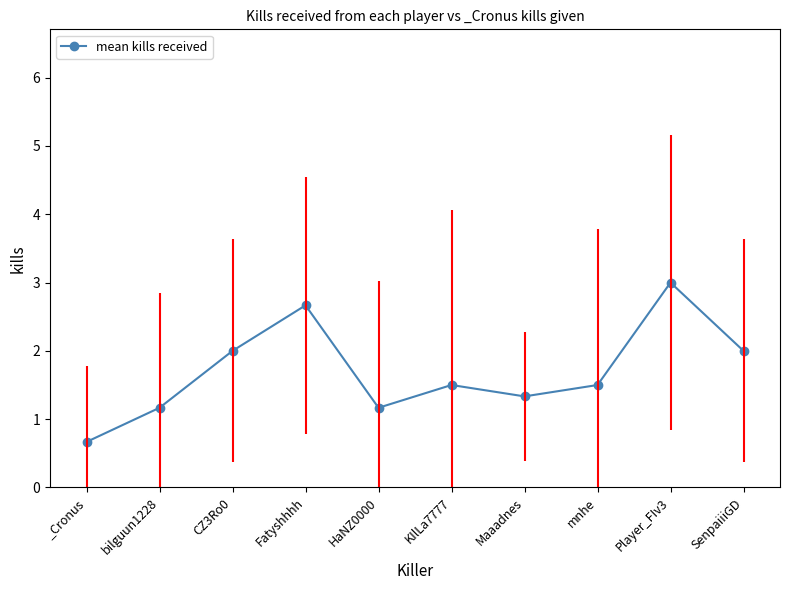

What is the smallest value displayed?

0.7